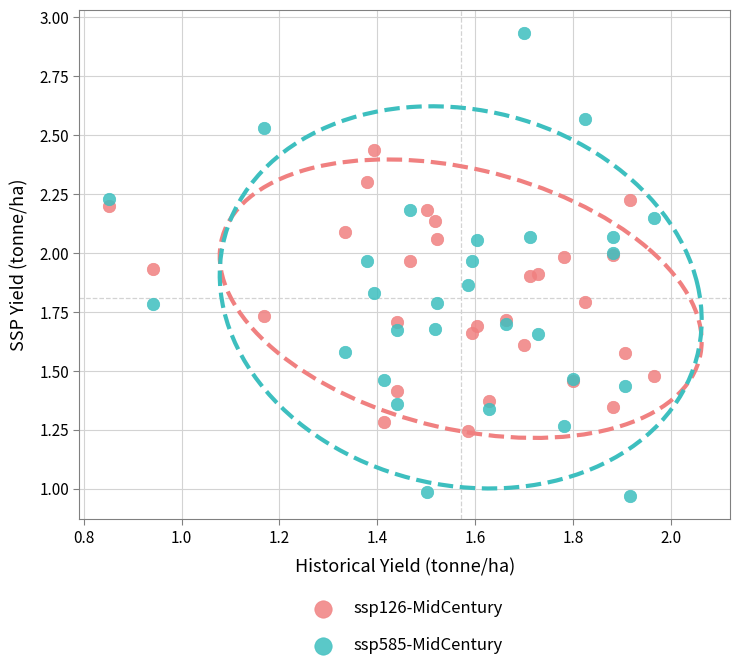

Which series contains the lowest Y value?

ssp585-MidCentury